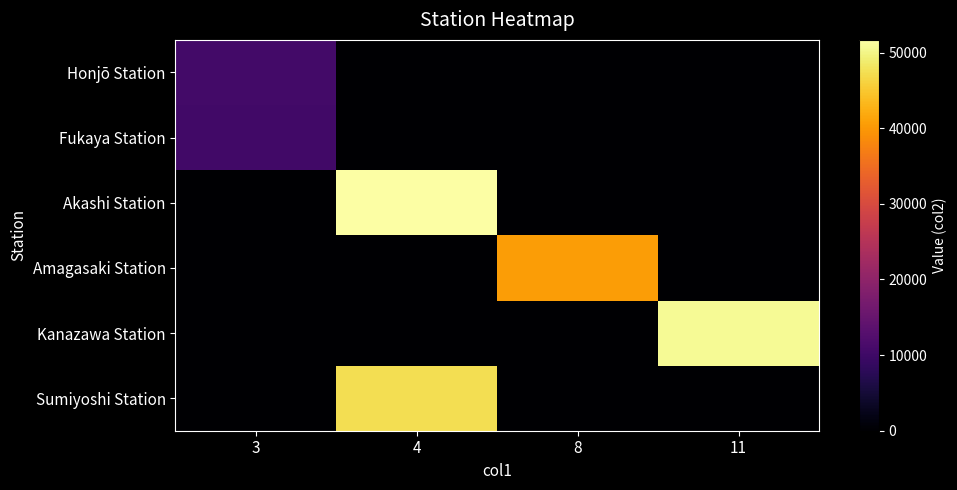

Which series changed the most between 8 and 11?

Kanazawa Station